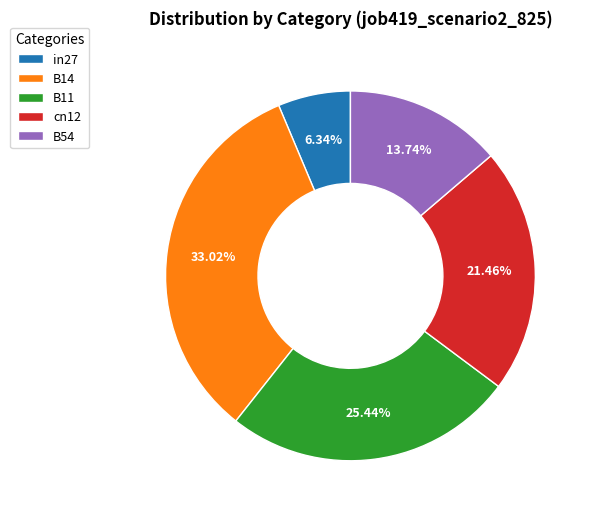

Is the sum of B14 and in27 greater than half?

No